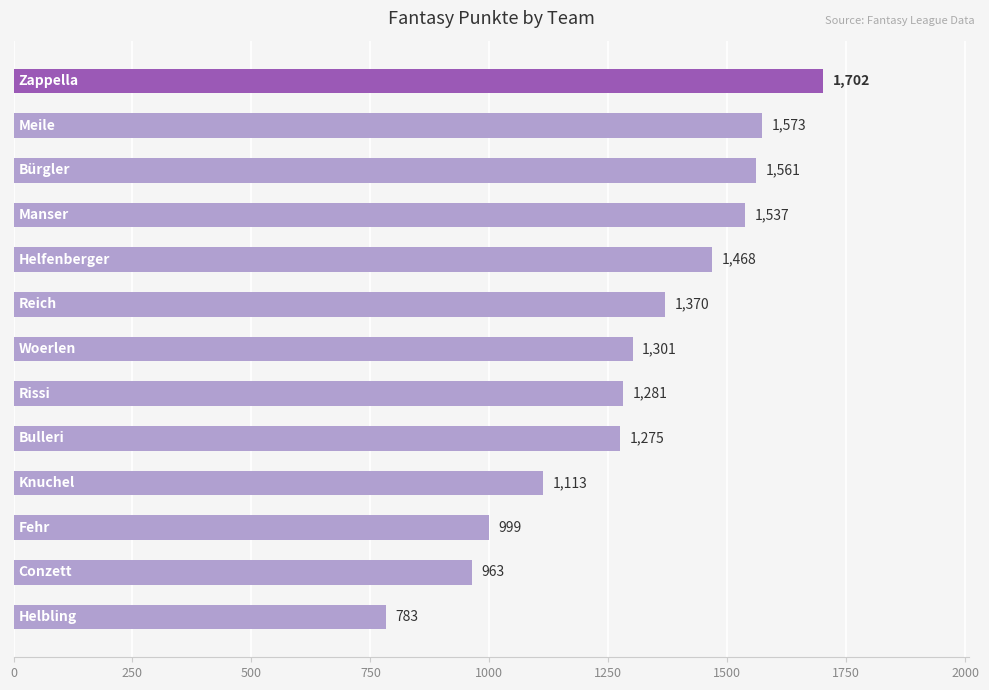

Does the chart contain stacked bars?

No